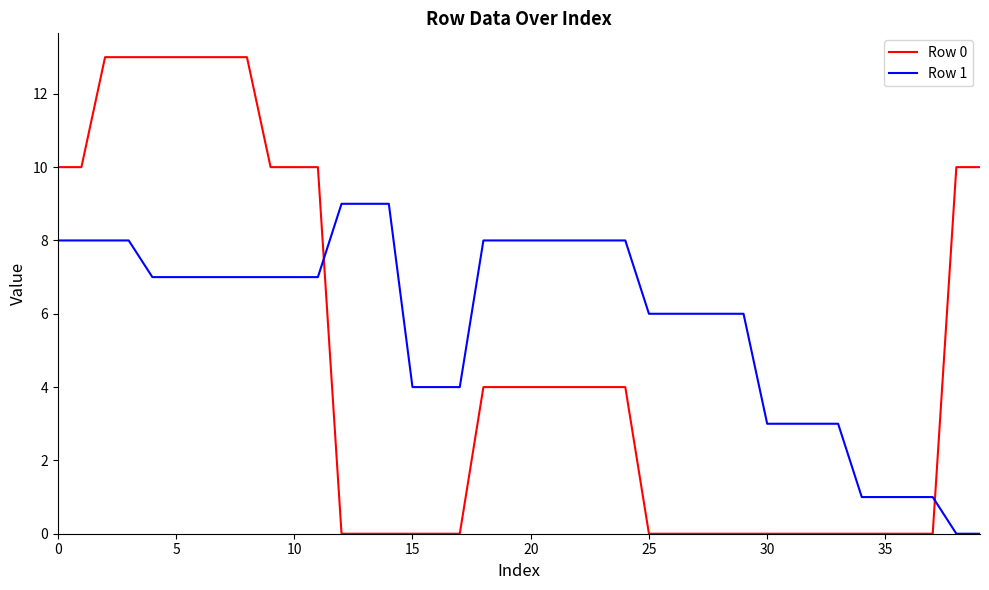

How many Row 0 values are between 0 and 10?

33